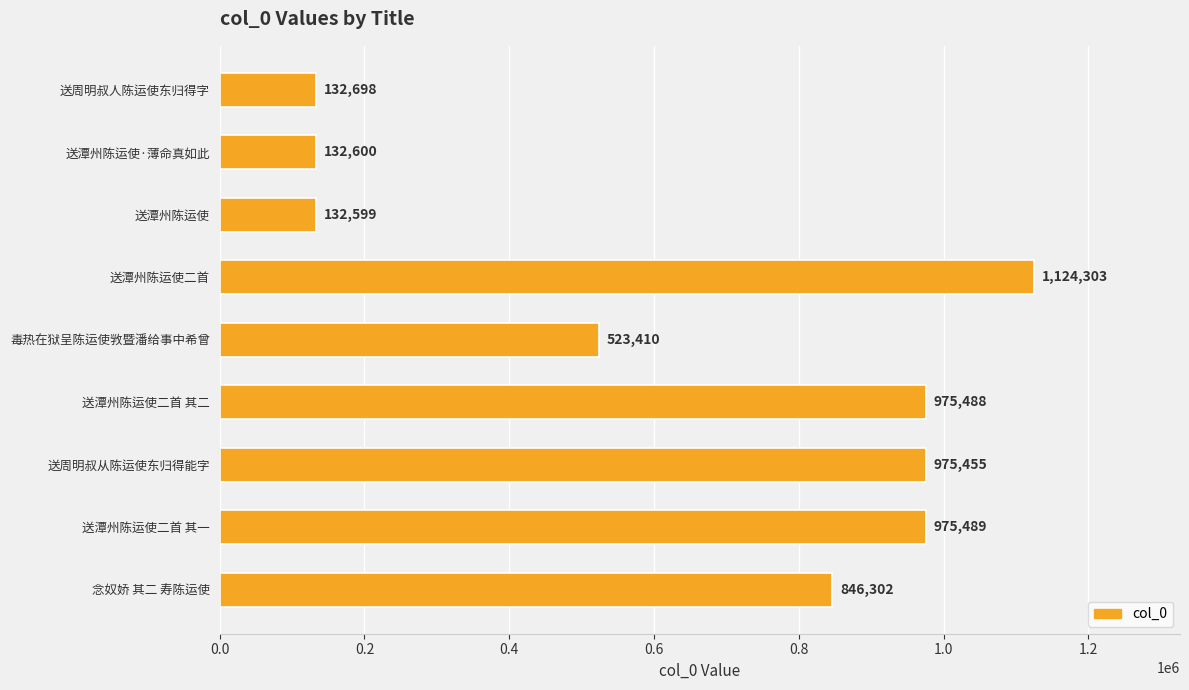

Which label corresponds to the largest value in the chart?

送潭州陈运使二首